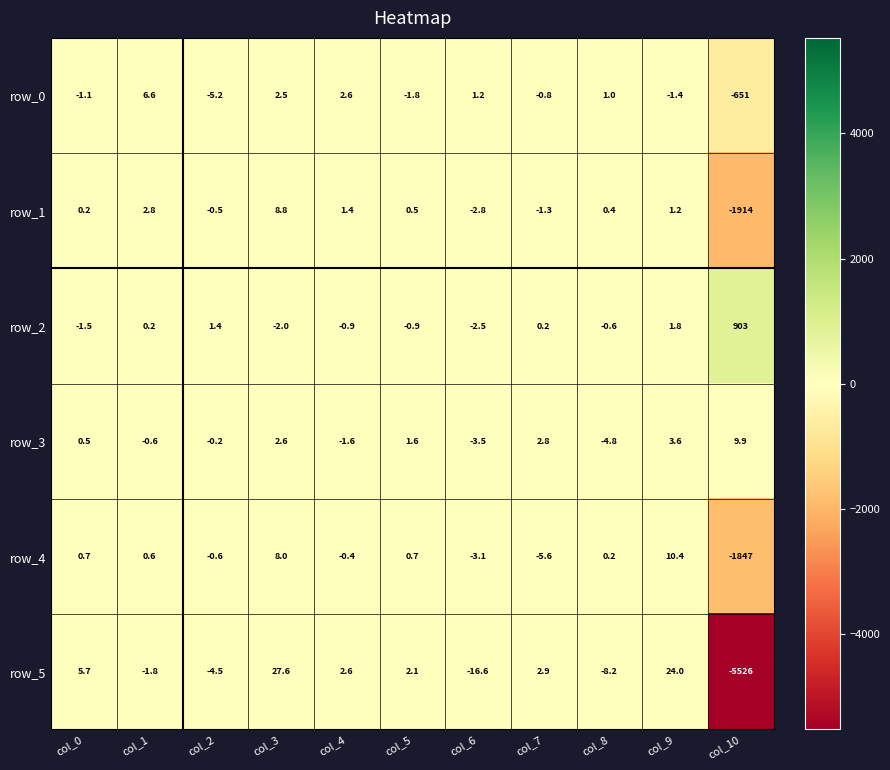

What is the spread (max minus min) of values at col_6?

17.8